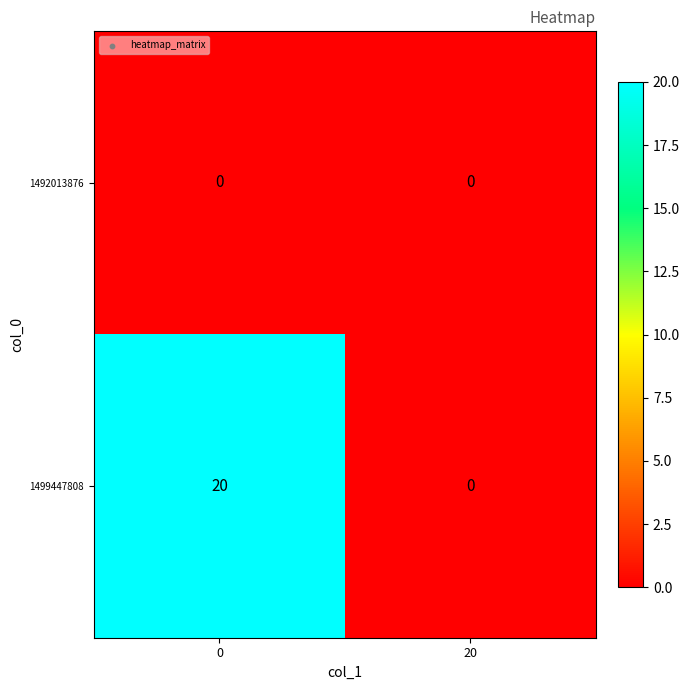

At which label does 1499447808 reach its minimum?

20